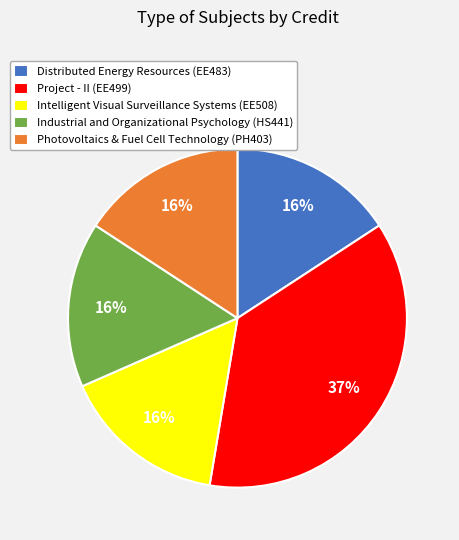

To the nearest percent, what portion does Project - II (EE499) represent?

37%